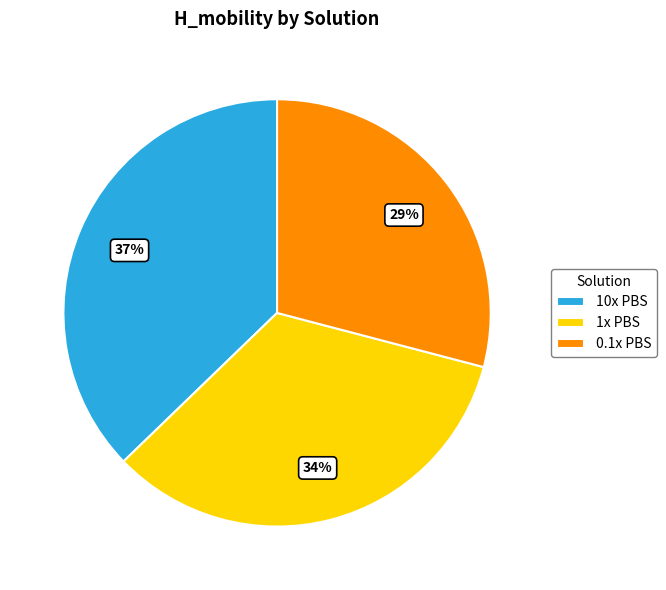

True or false: 0.1x PBS accounts for 22% of the total.

False